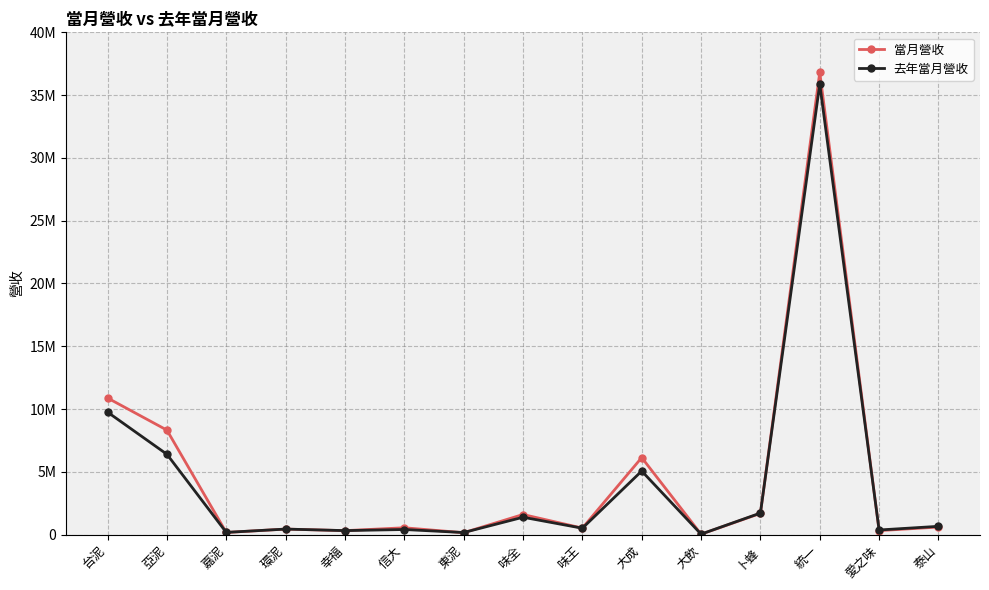

At which category does 去年當月營收 reach its first local valley?

嘉泥